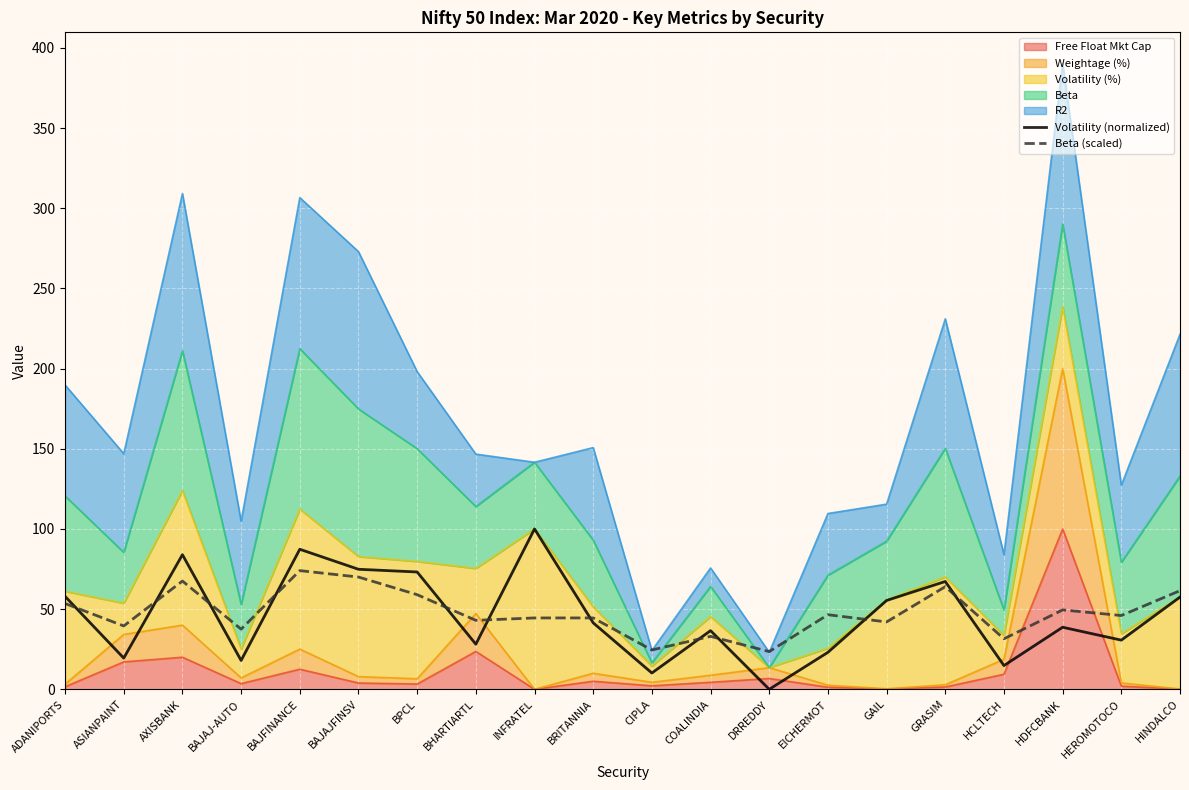

At which label does Beta (scaled) reach its peak?

BAJFINANCE